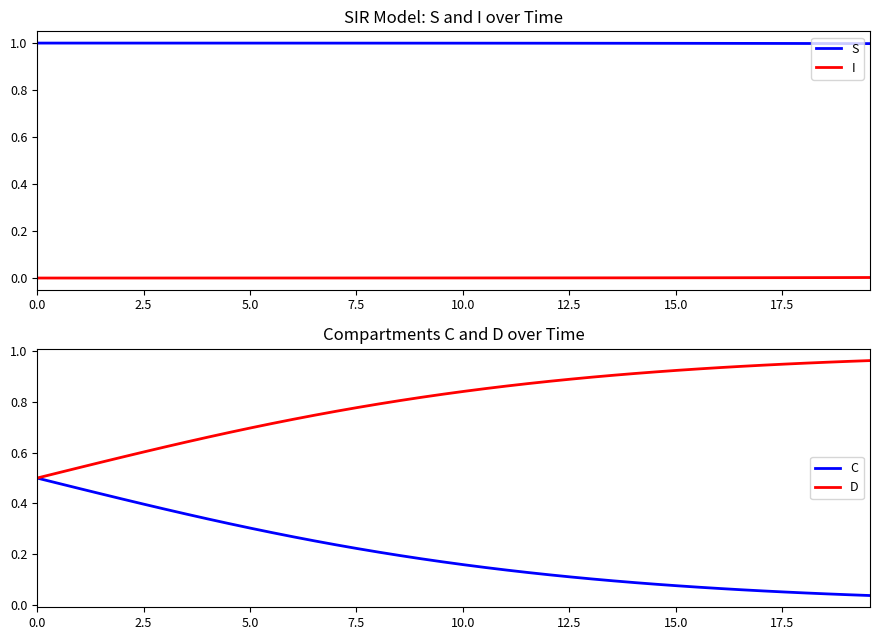

True or false: I and S intersect in this chart.

False